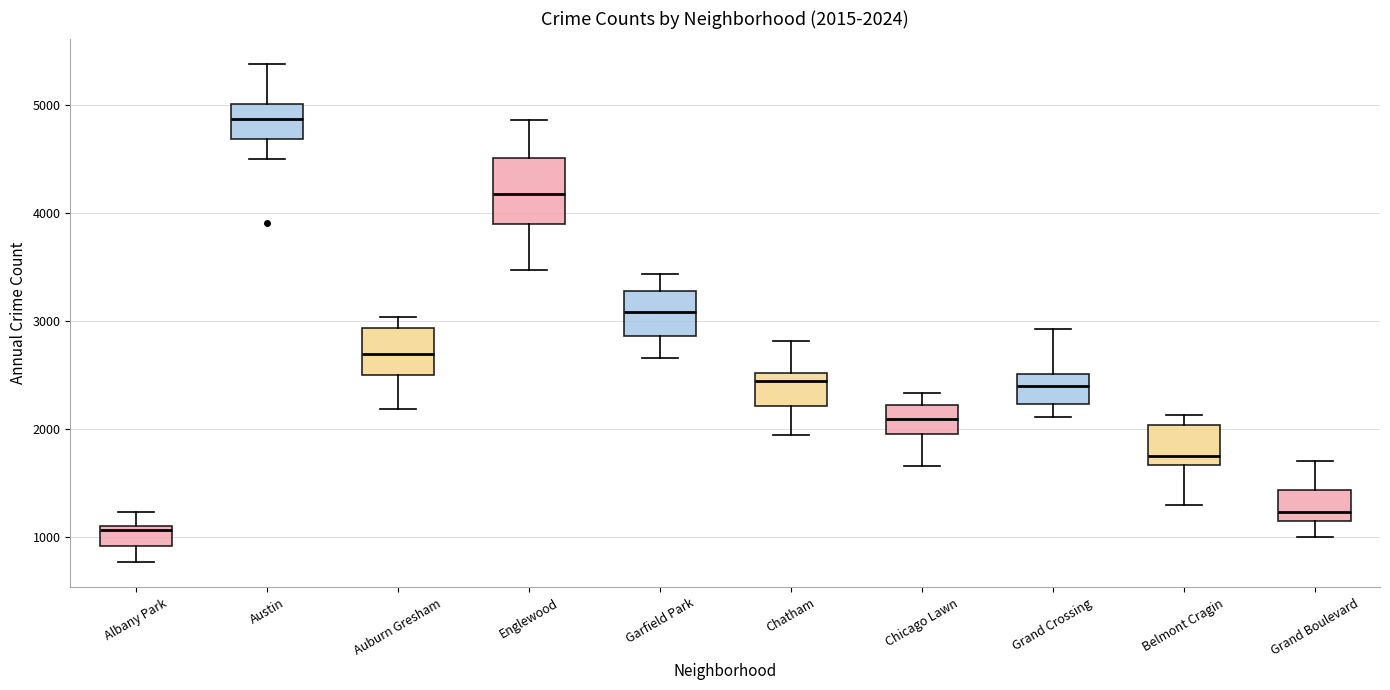

Comparing the boxes themselves (not the whiskers), which one is the tallest?

Englewood